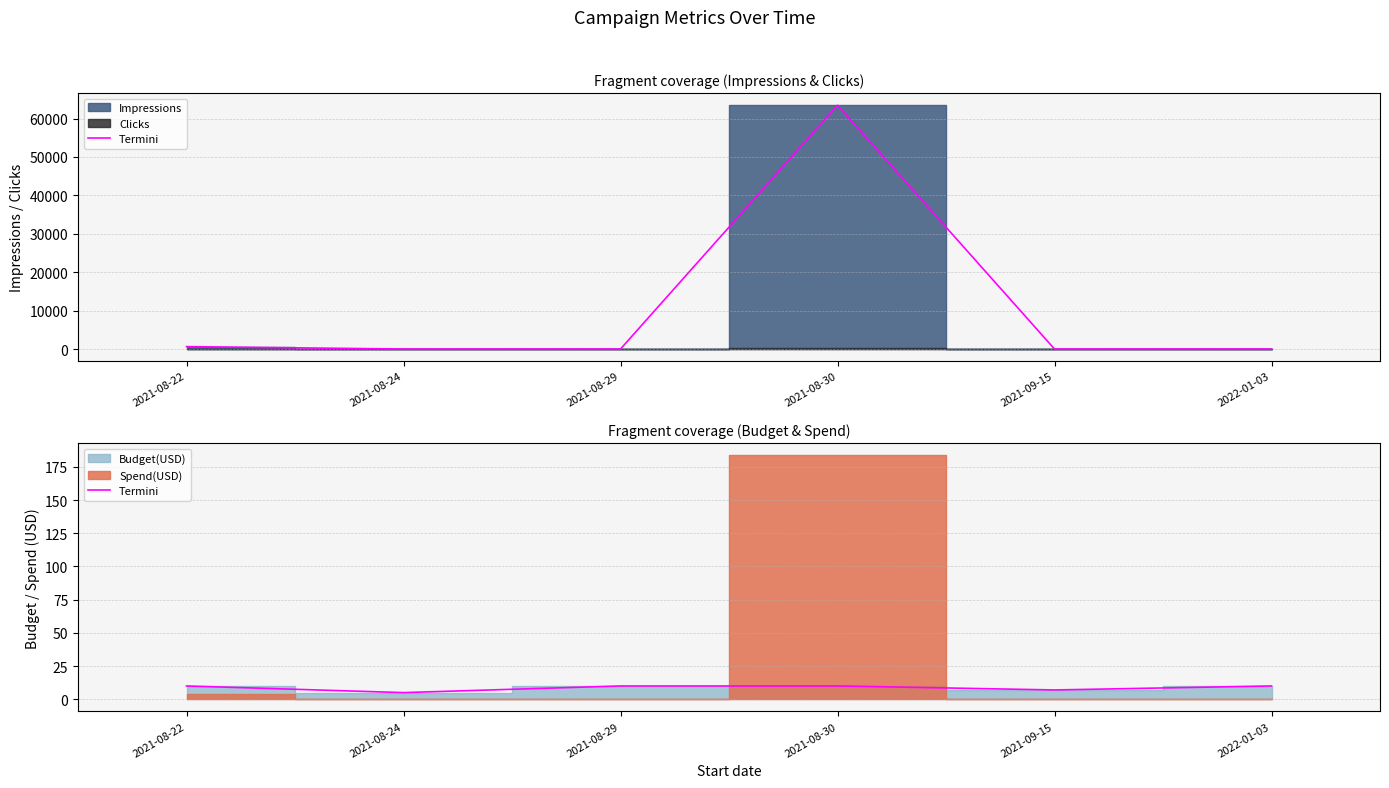

Which has a higher value, 2021-09-15 or 2021-08-24?

2021-09-15